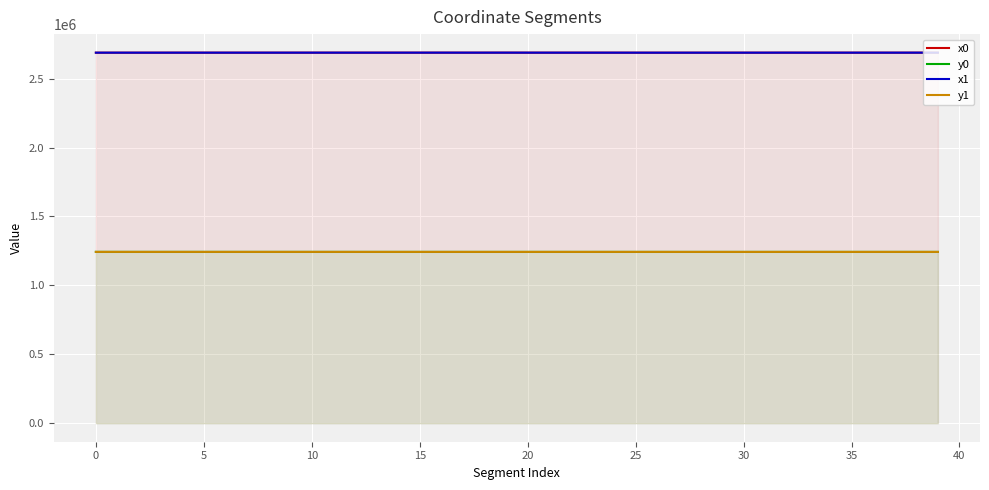

How many values in the x0 series exceed 2688656?

21